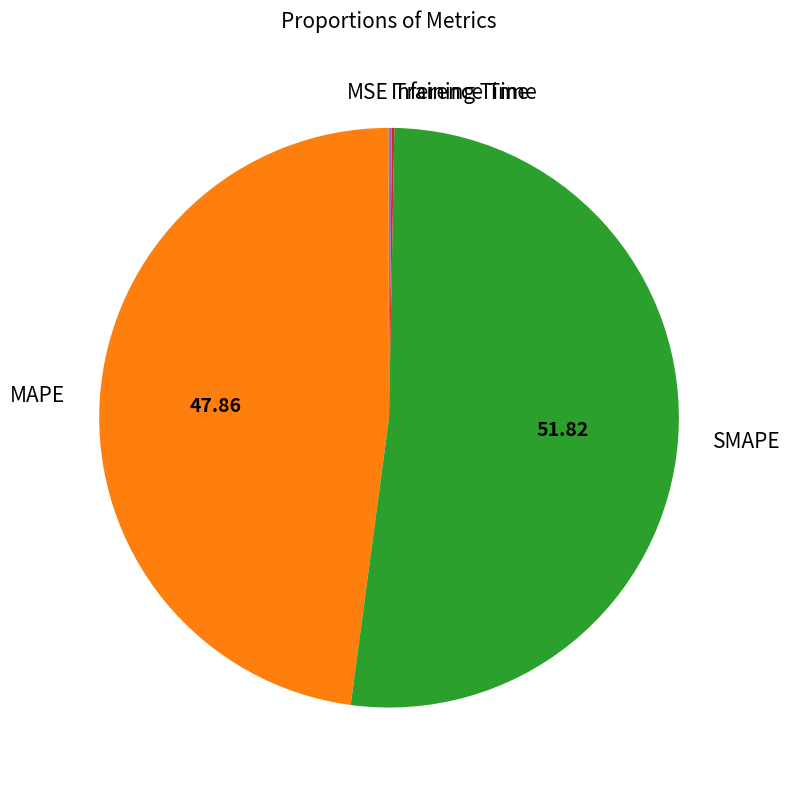

Which category has the biggest portion of the pie?

SMAPE